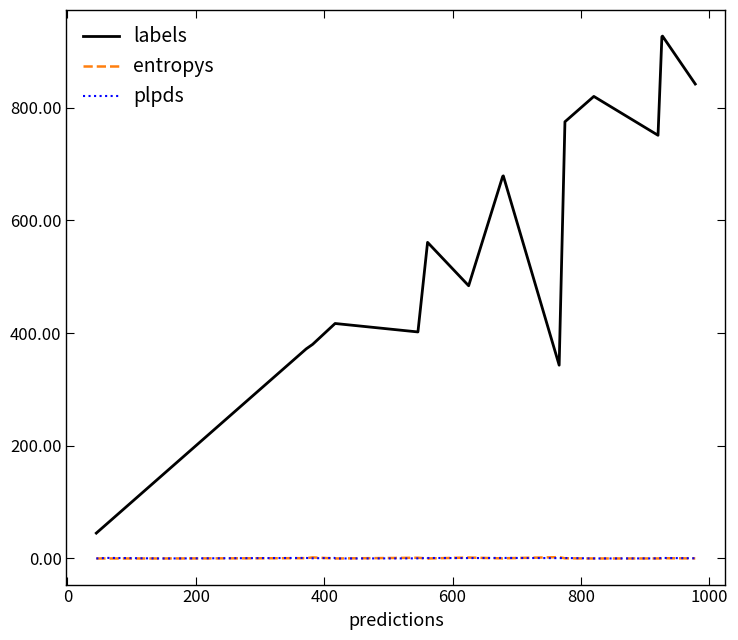

Which series has the widest spread of values?

labels